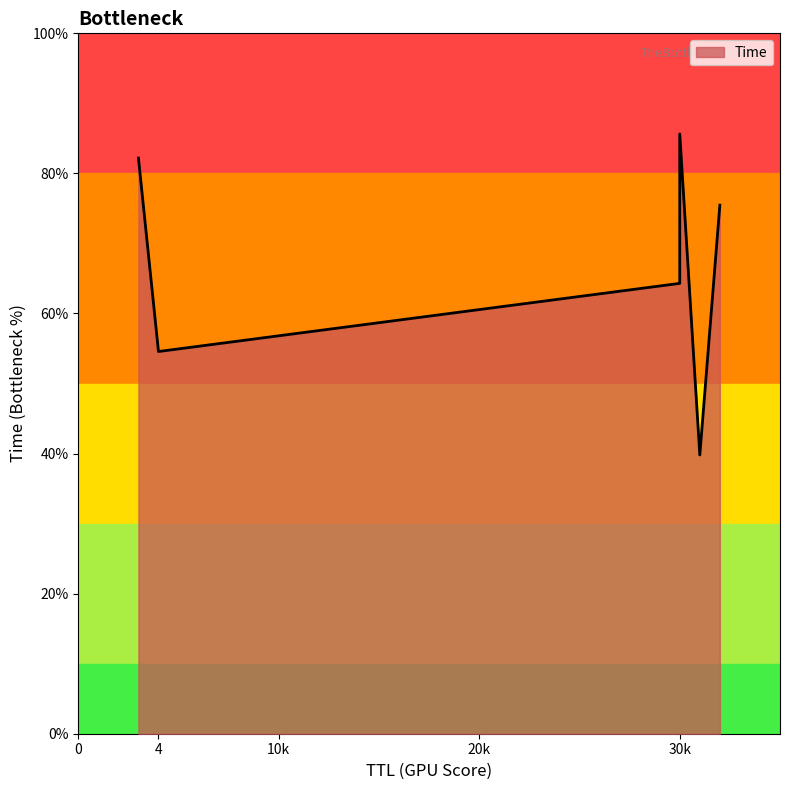

Approximately how many times larger is the value at 31 compared to 4?

0.7